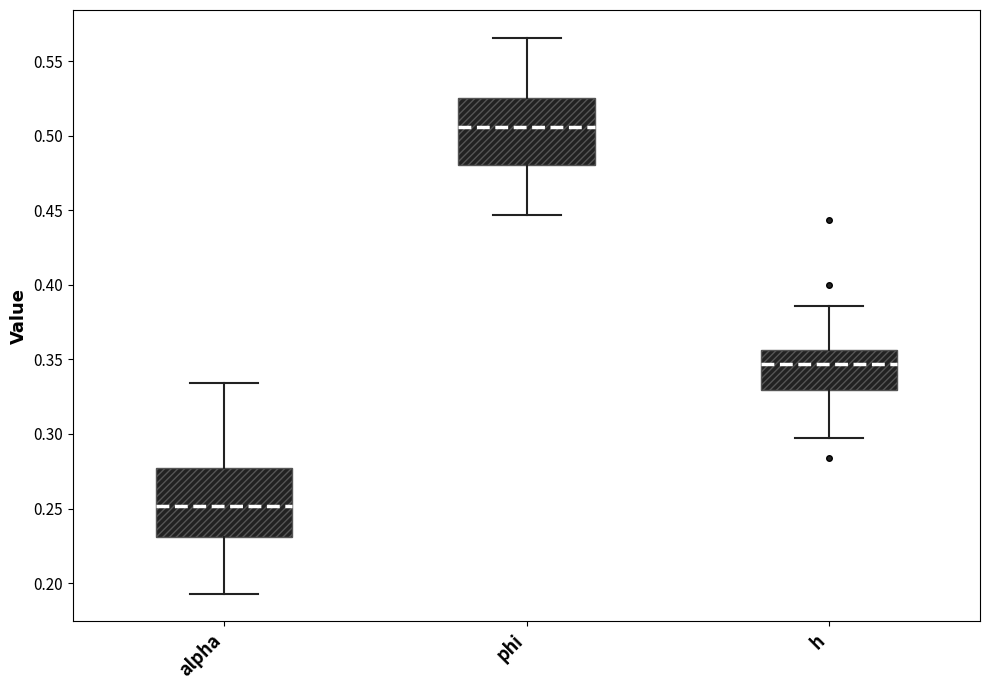

Where is the lower edge of the box for h on the y-axis? The values are not printed on the chart, so give them approximately, as read against the axis.

0.330